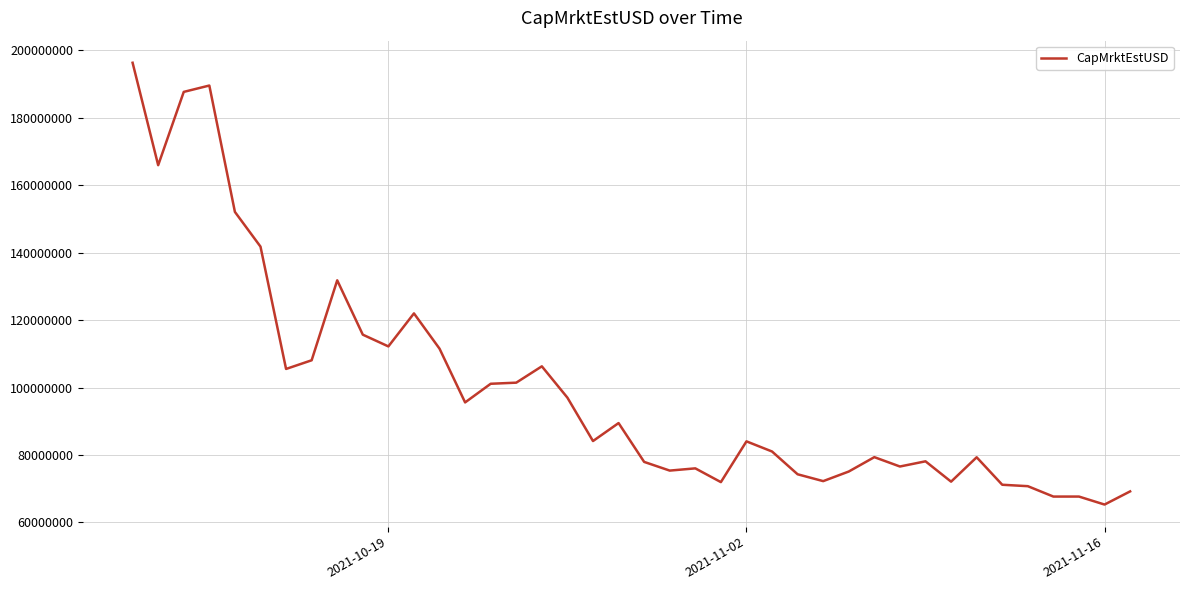

What is the difference between the maximum and minimum values?

130938257.7